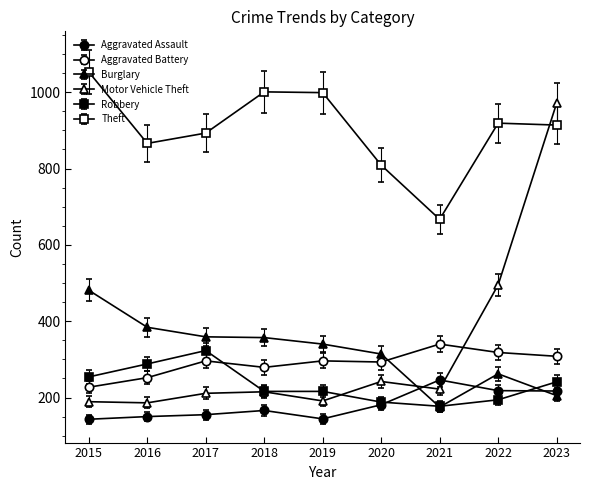

How many lines are shown in the chart?

6